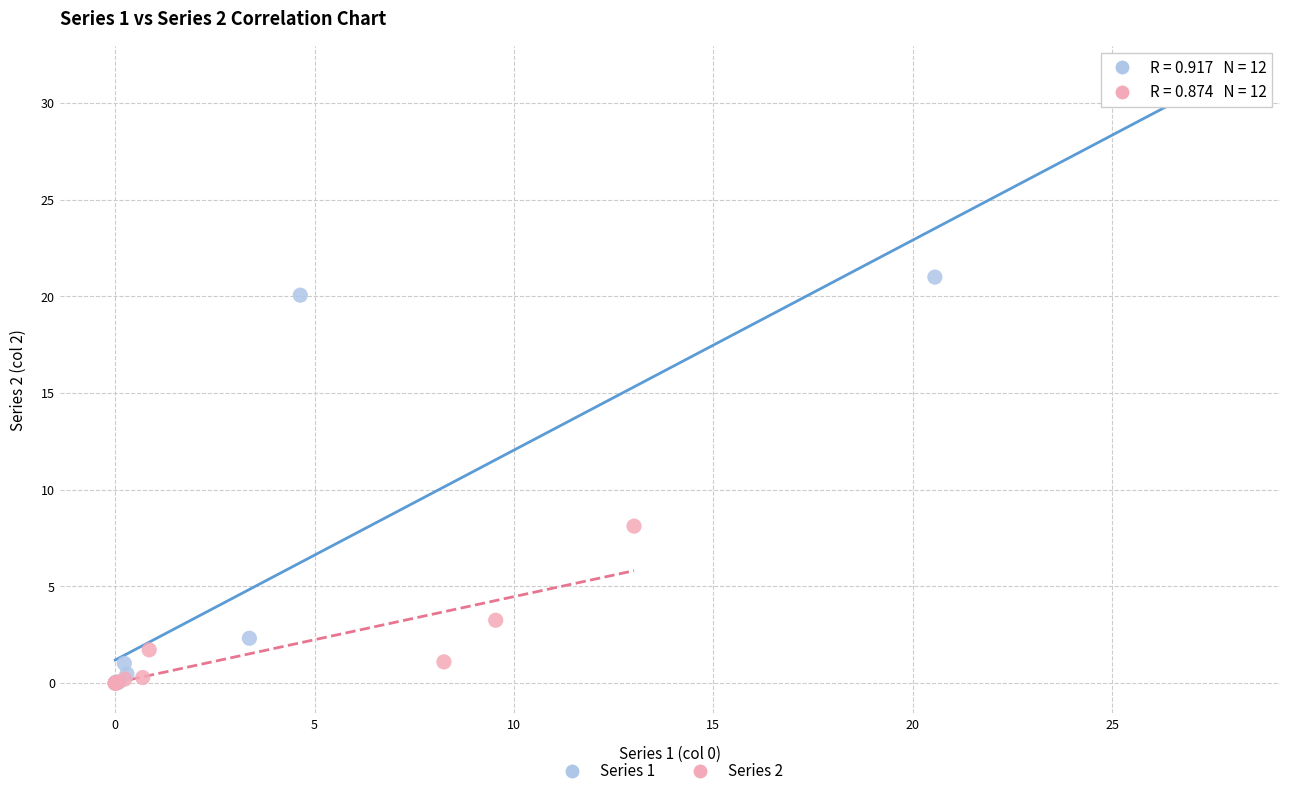

Which series reaches the maximum Y coordinate?

Series 1